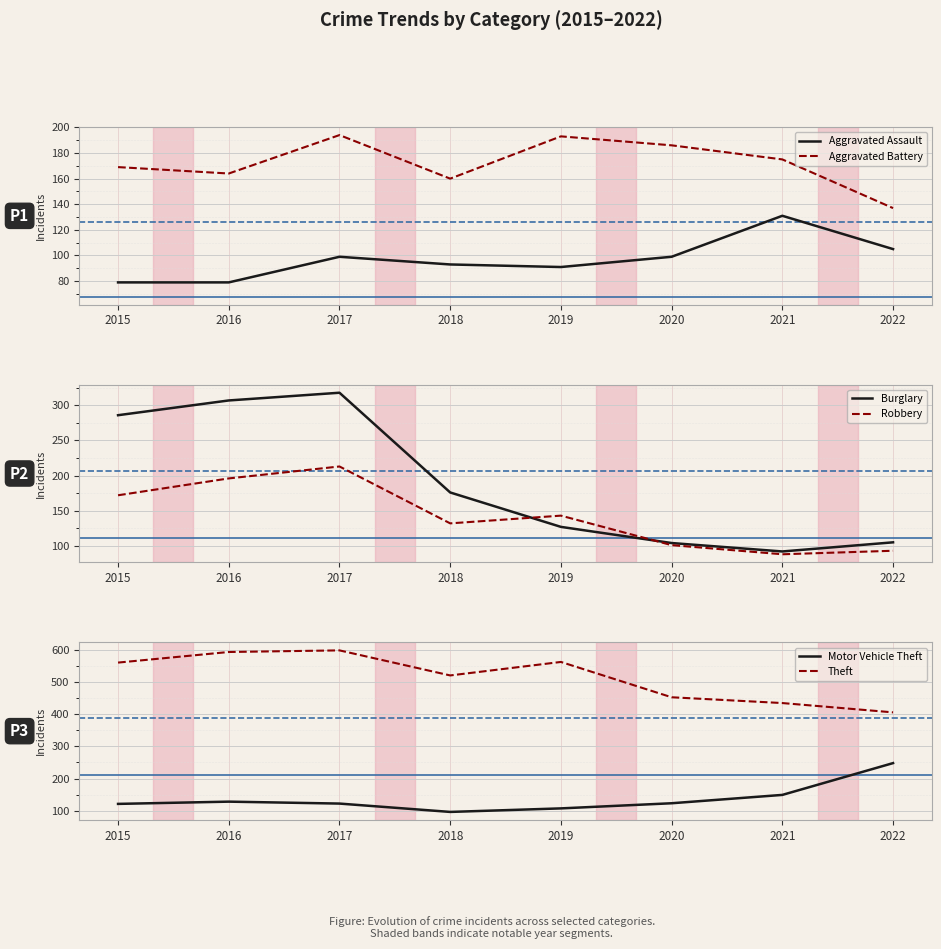

What are all the series names shown in the legend?

Aggravated Assault, Aggravated Battery, Burglary, Robbery, Motor Vehicle Theft, Theft